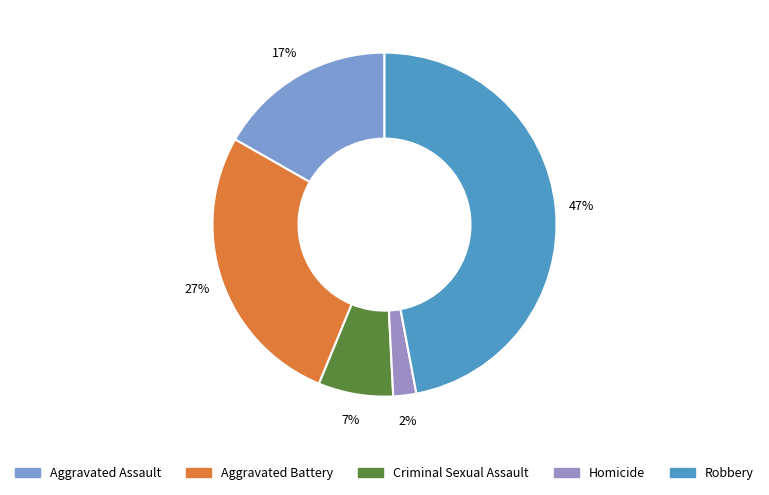

Which slice is the smallest?

Homicide